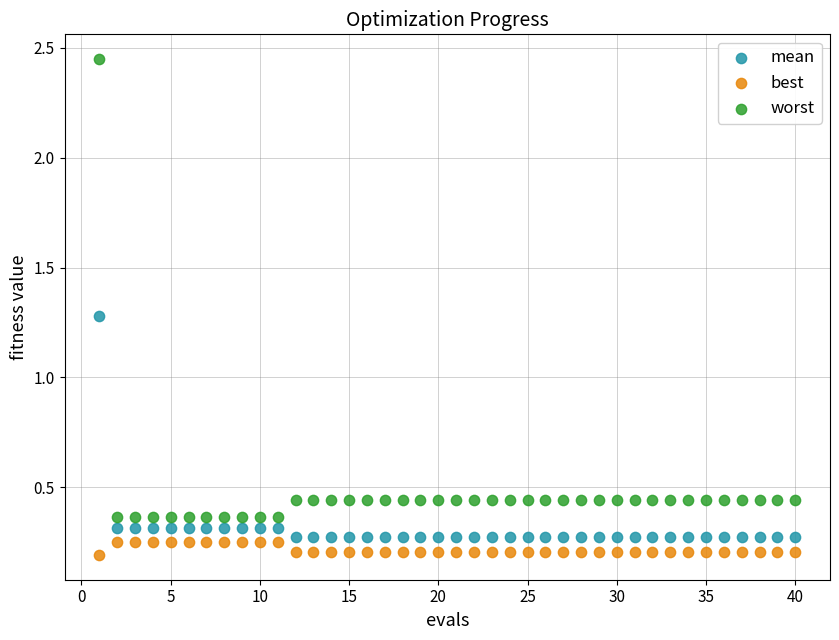

Across all data points, what is the range of Y values (max minus min)?

2.3